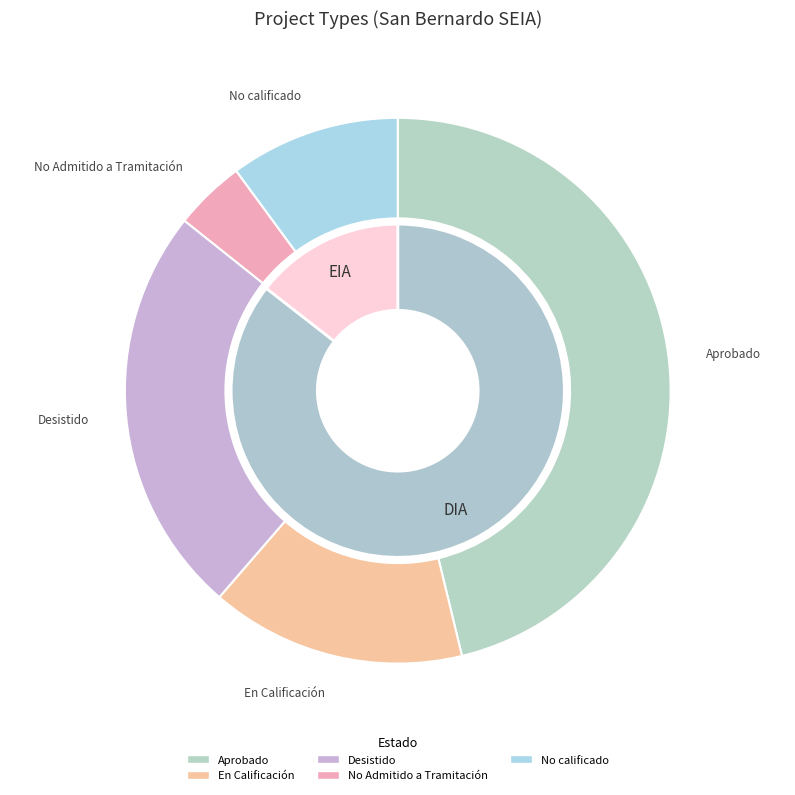

What is the change in value from DIA to EIA?

-113